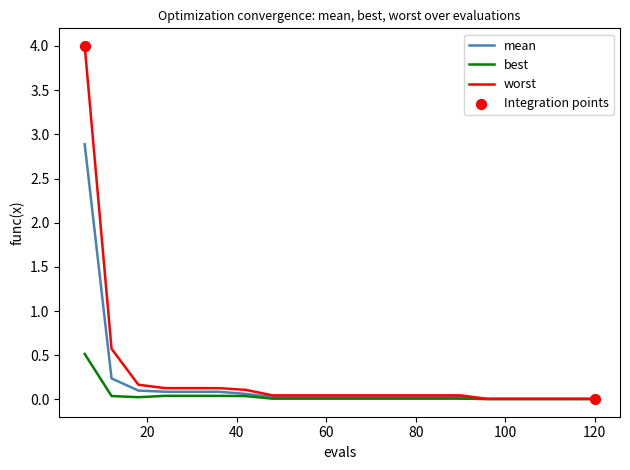

Rank the series by their maximum value, from lowest to highest.

best, mean, worst